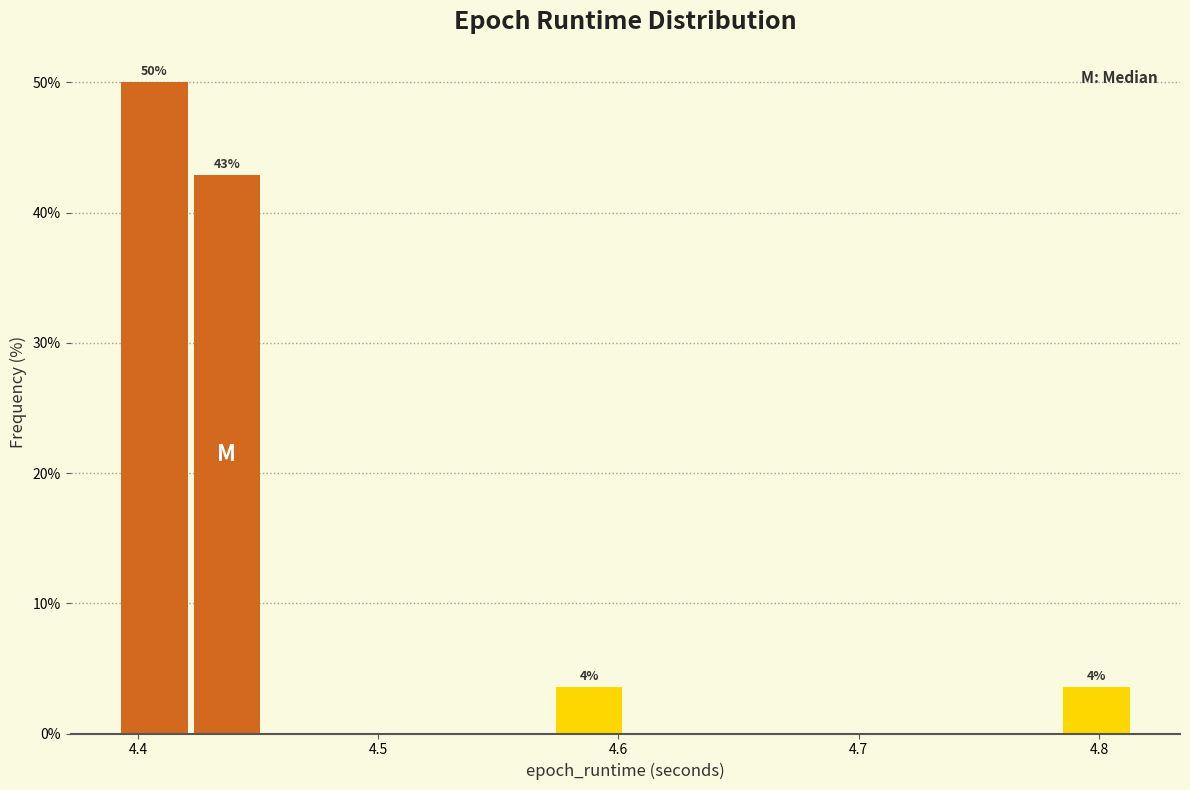

Read against the x-axis, roughly where is the centre of the tallest bar?

4.41